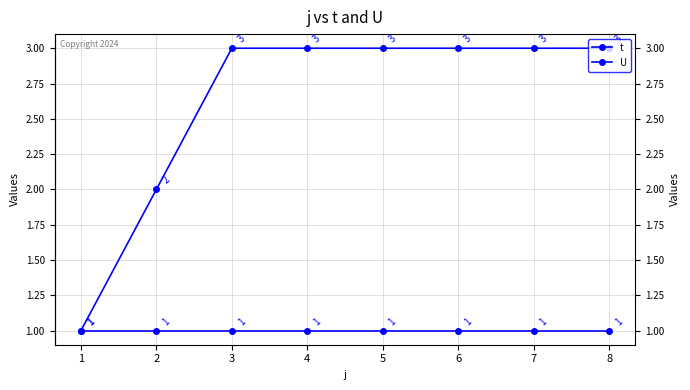

True or false: t and U cross at least once.

False